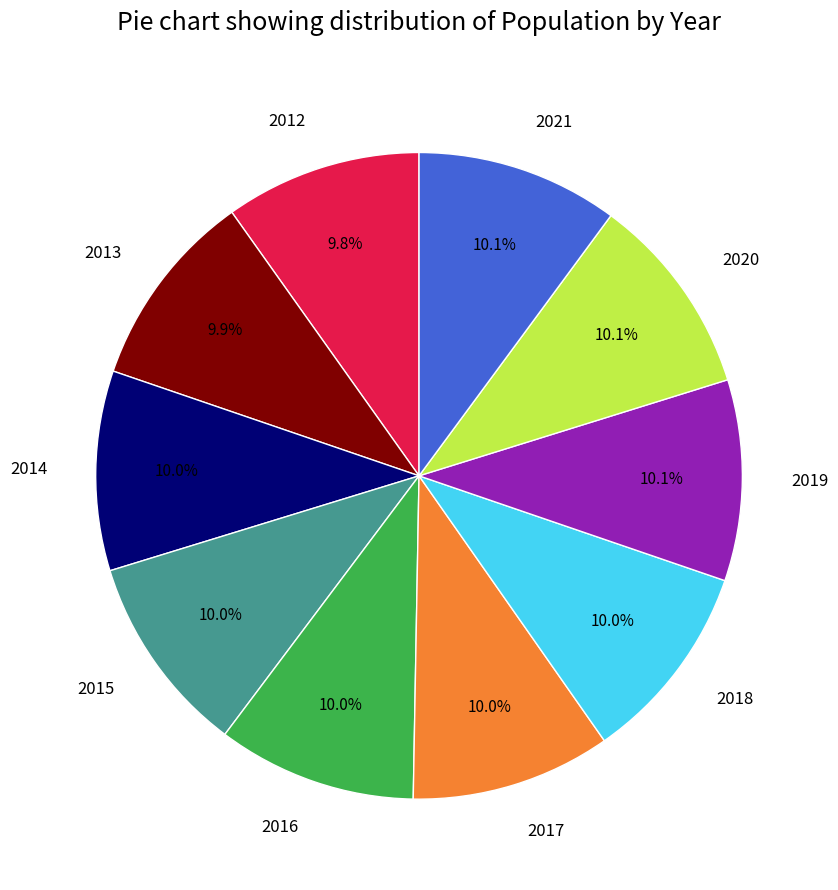

Combined, do 2017 and 2014 account for over 50%?

No